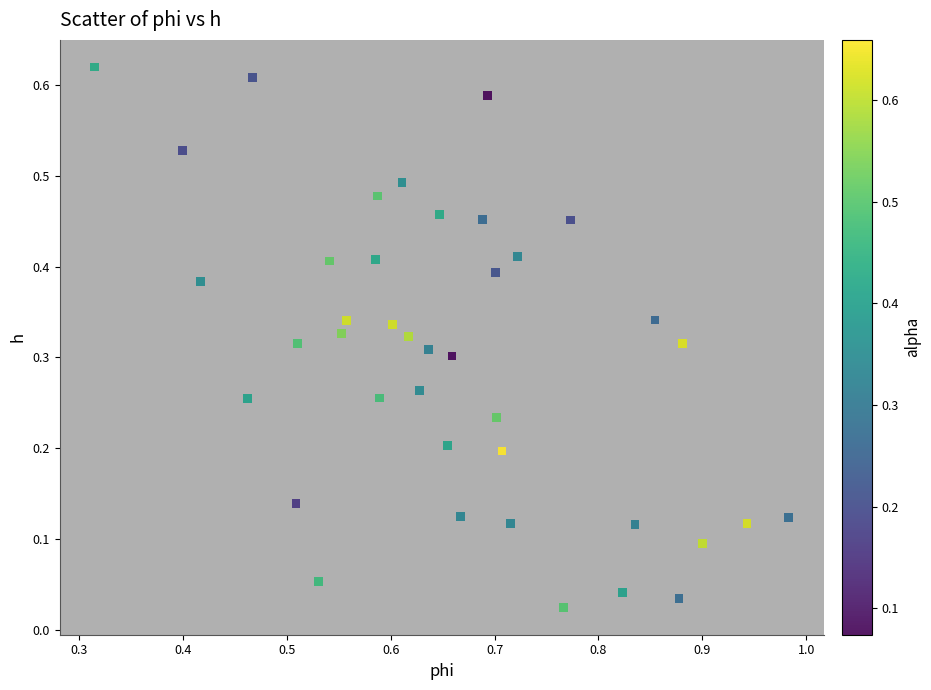

What is the range of X values (max minus min)?

0.7